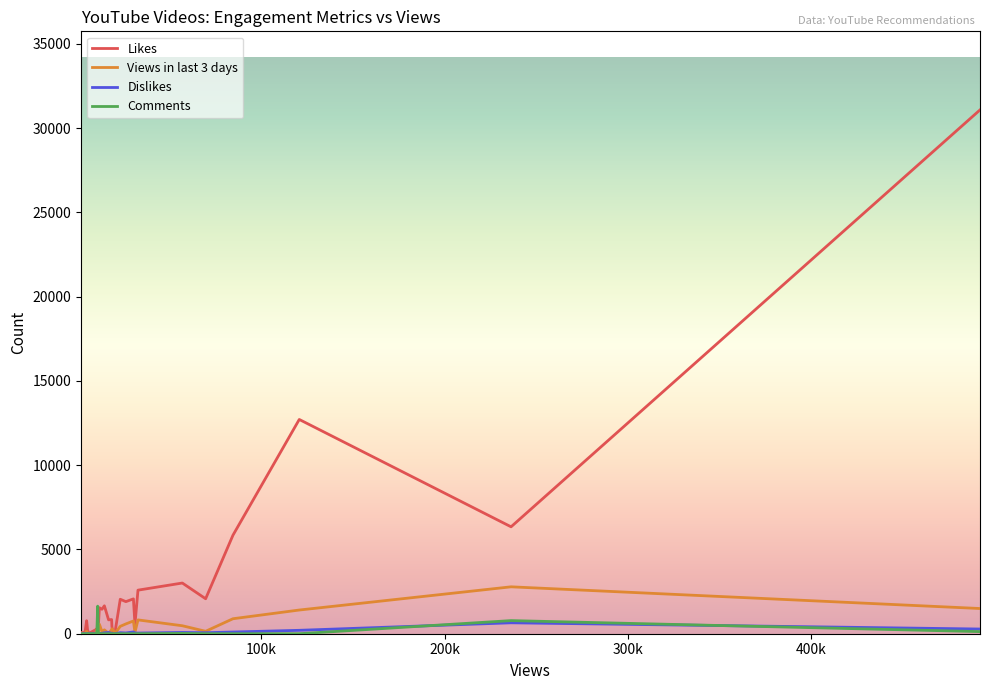

Which series has the largest total across all categories?

Likes